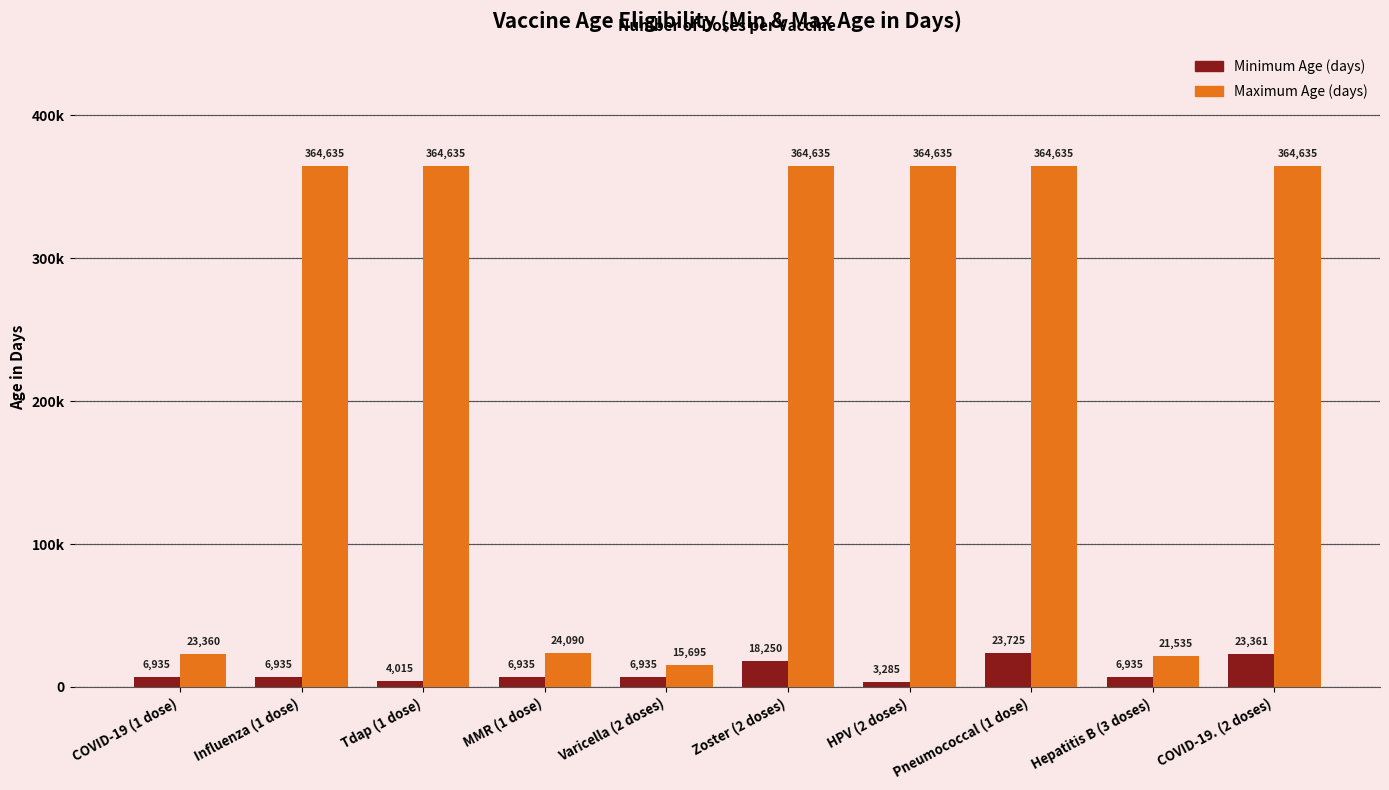

Rank the series by their average value, from highest to lowest.

Maximum Age (days), Minimum Age (days)